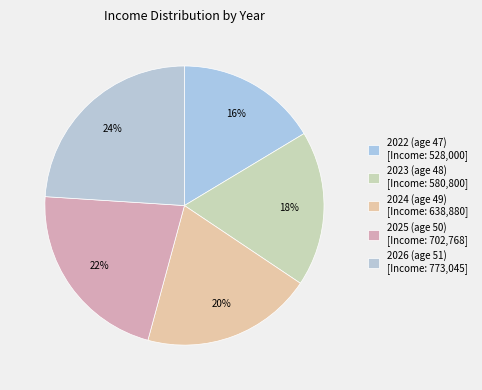

What is the largest slice in the pie chart?

2026 (51)